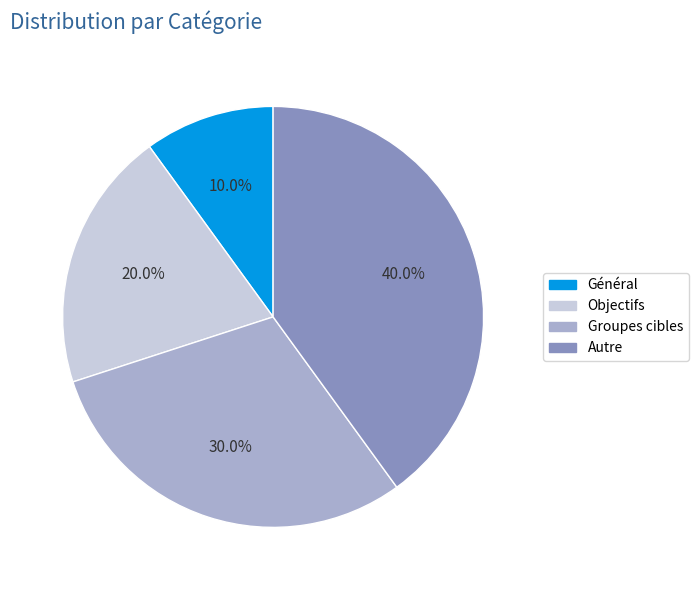

Between Groupes cibles and Autre, which is larger?

Autre